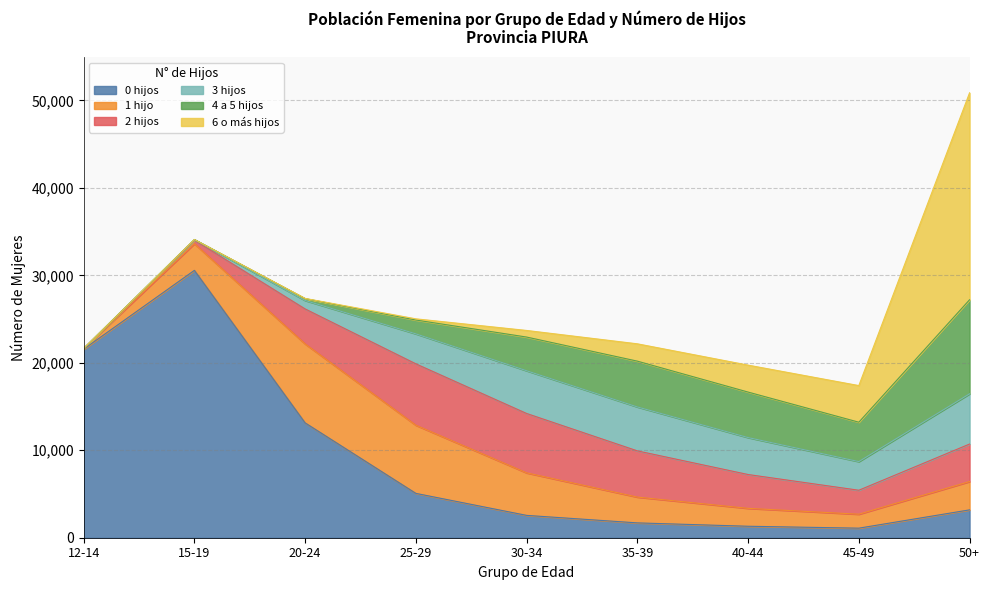

At 30-34, list the series in order from largest to smallest.

2 hijos, 3 hijos, 1 hijo, 4 a 5 hijos, 0 hijos, 6 o más hijos